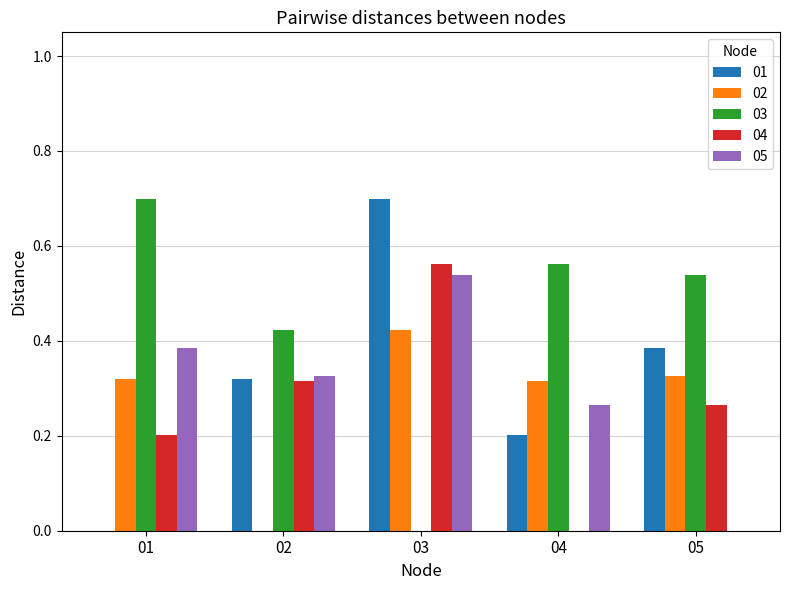

True or false: 02 has a value of 0.5 at 05.

False